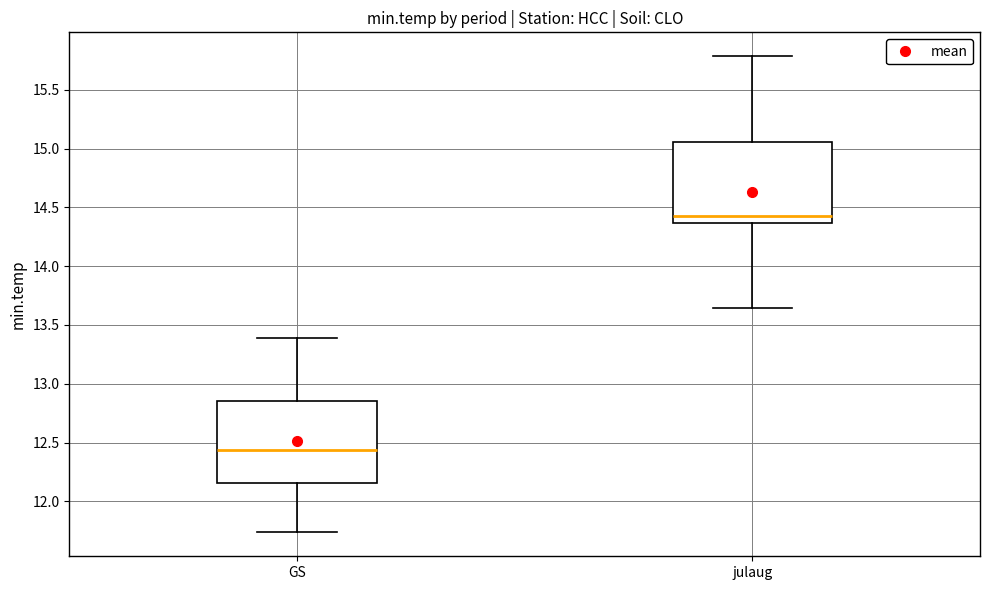

Reading left to right, transcribe this box plot: for each box, give where its median line is, the range the box spans, and where its two whiskers end, as read against the y-axis. The values are not printed on the chart, so give them approximately, as read against the axis.

GS: median 12.45, box 12.15 to 12.85, whiskers 11.75 to 13.40
julaug: median 14.45, box 14.35 to 15.05, whiskers 13.65 to 15.80